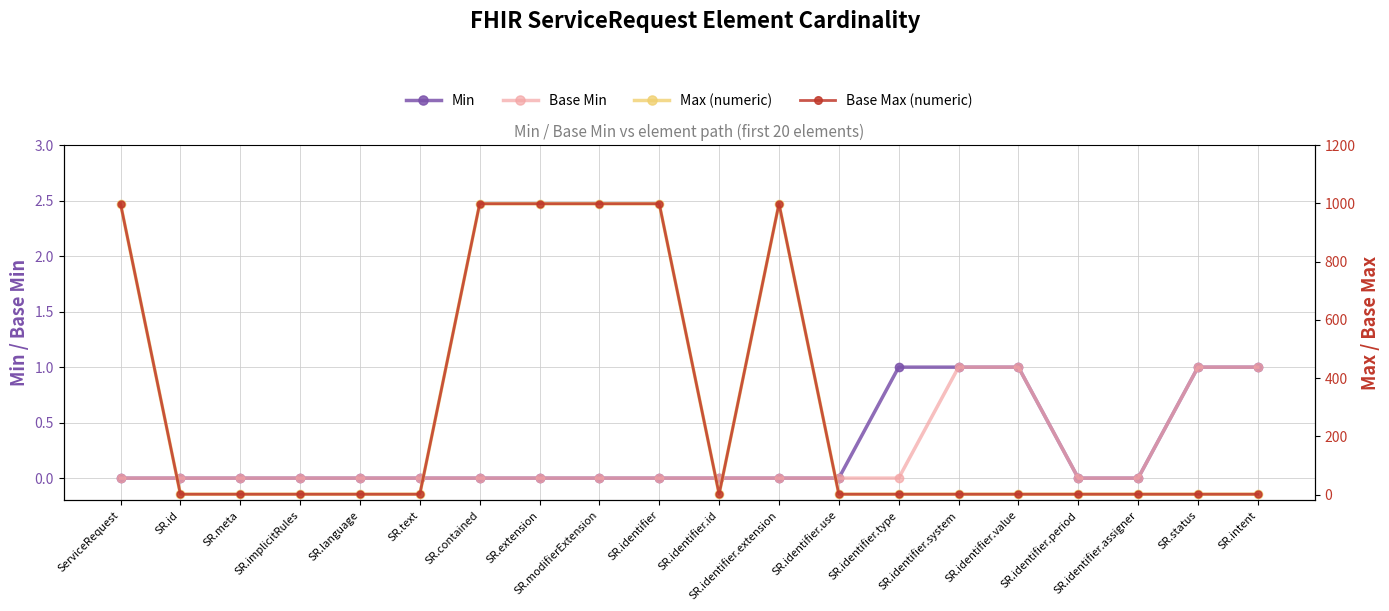

At how many categories does at least one series exceed 326?

6